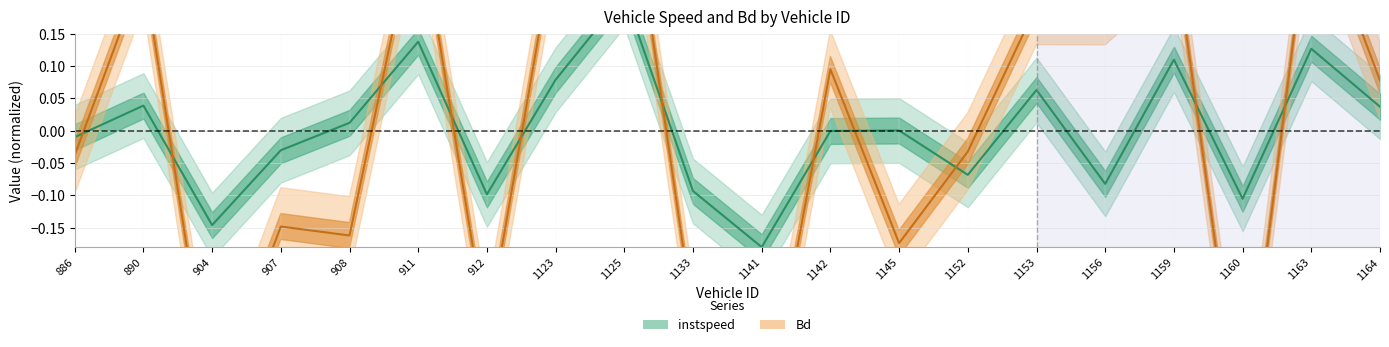

Reading left to right, extract all data points from this chart.

instspeed: -0.0	0.0	-0.1	-0.0	0.0	0.1	-0.1	0.1	0.2	-0.1	-0.2	-0.0	0.0	-0.1	0.1	-0.1	0.1	-0.1	0.1	0.0
Bd: -0.0	0.2	-0.4	-0.1	-0.2	0.3	-0.3	0.3	0.4	-0.3	-0.5	0.1	-0.2	-0.0	0.2	0.2	0.3	-0.5	0.4	0.1